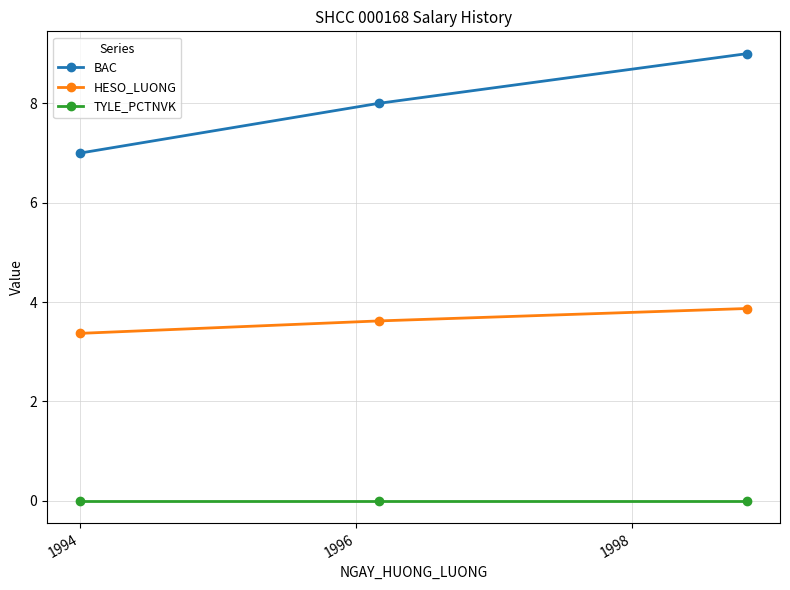

Which series has the largest total across all categories?

BAC